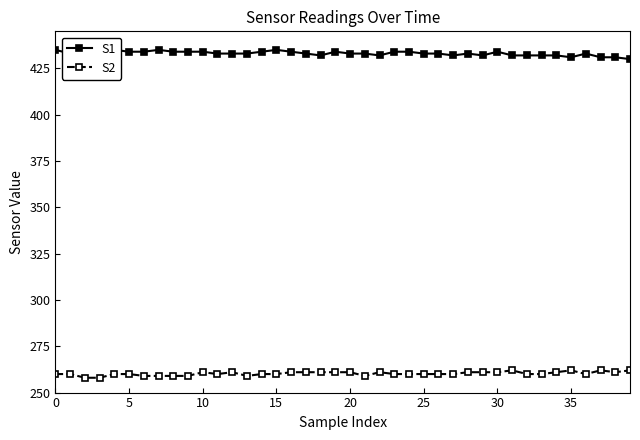

What is the total value across all series at 16?

695